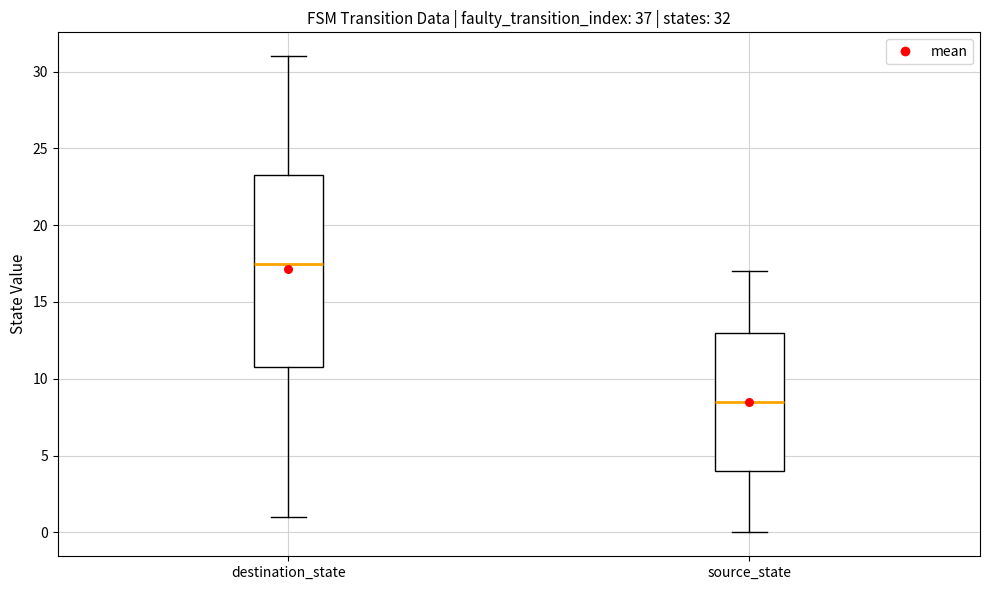

Which box's median line is the lowest?

source_state